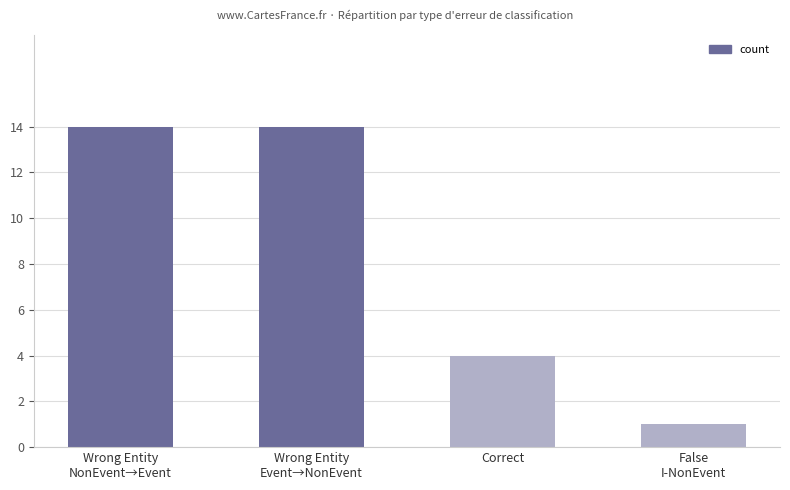

Are the bars horizontal?

No